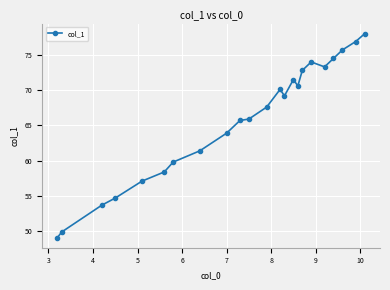

Reading left to right, transcribe all the data shown in this chart.

49.1	49.9	53.7	54.7	57.1	58.4	59.8	61.4	63.9	65.7	65.9	67.6	70.1	69.2	71.5	70.6	72.8	74.0	73.3	74.5	75.7	76.9	78.0